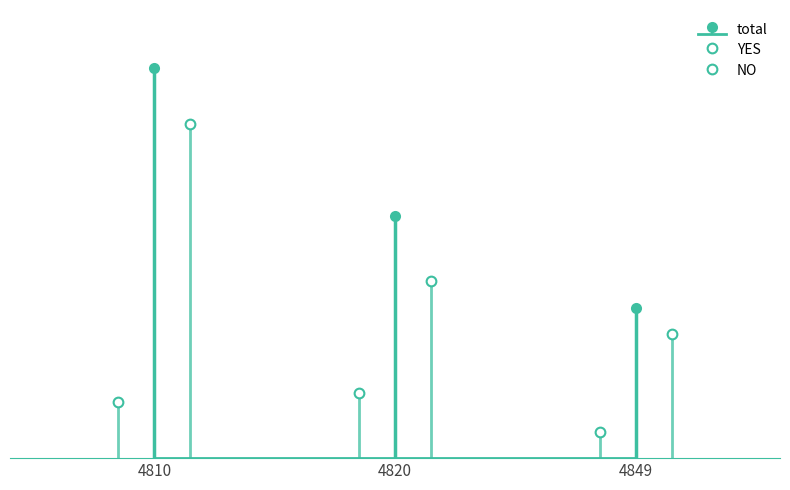

What is the value of the YES bar at the 3rd from the left?

38